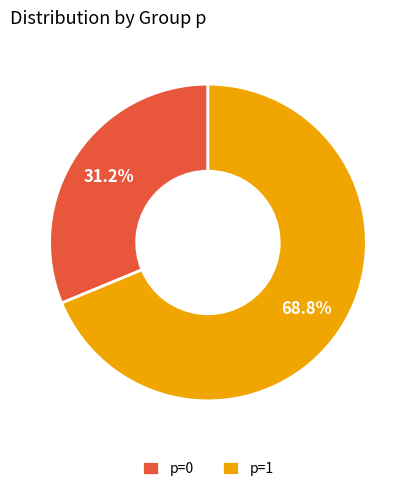

To the nearest percent, what is the combined percentage of p=1 and p=0?

100%